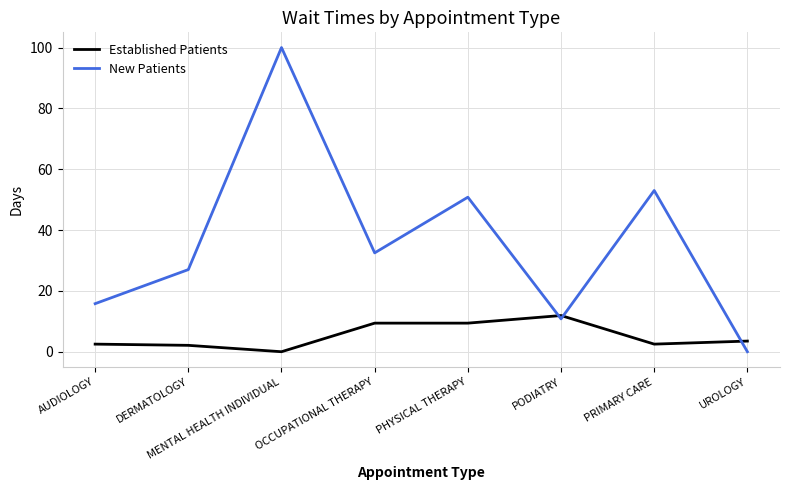

At which category is the sum across all series the highest?

MENTAL HEALTH INDIVIDUAL